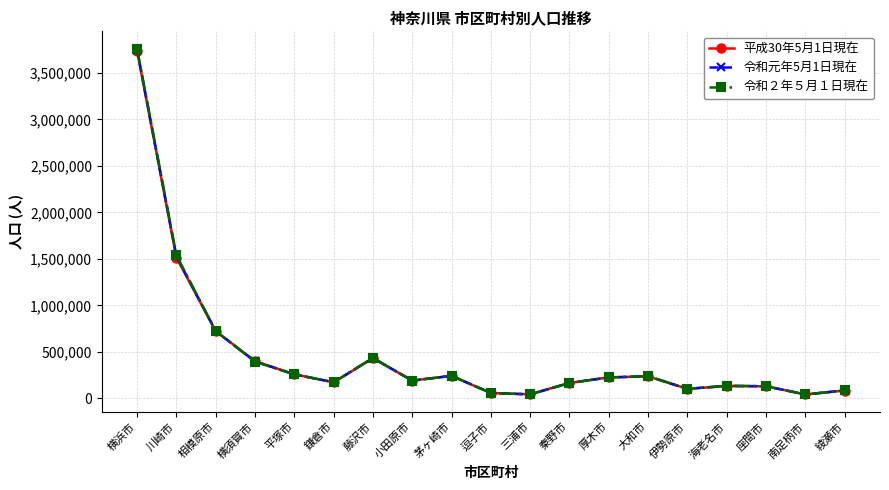

What is the maximum value shown in the chart?

3760467